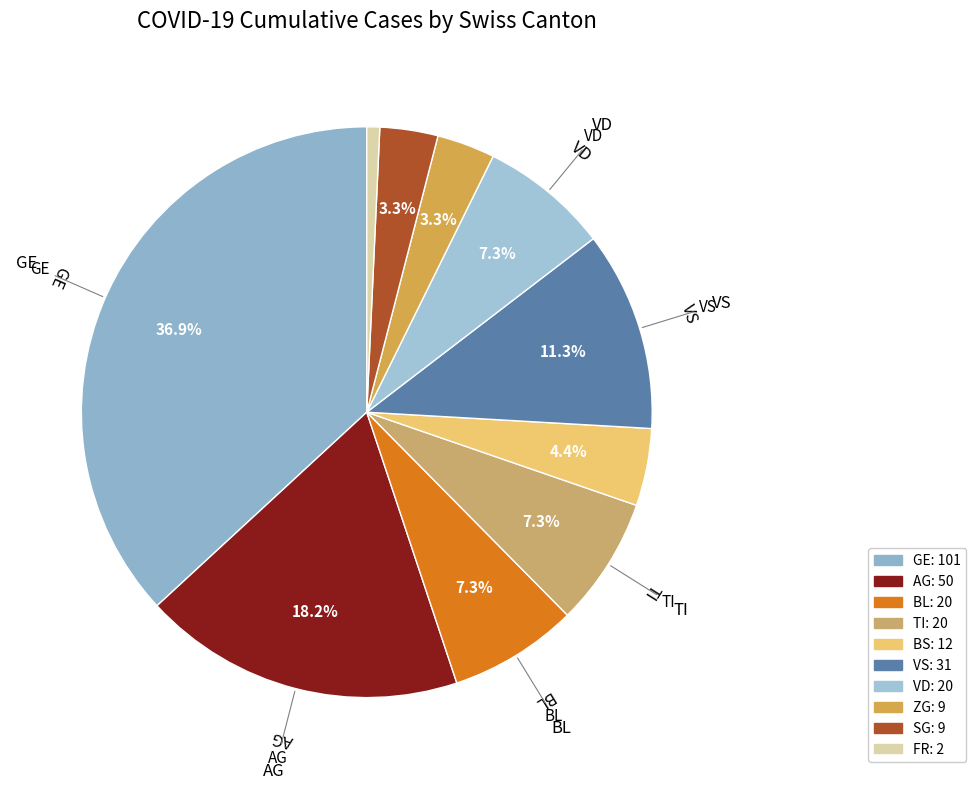

How many slices are in this pie chart?

10